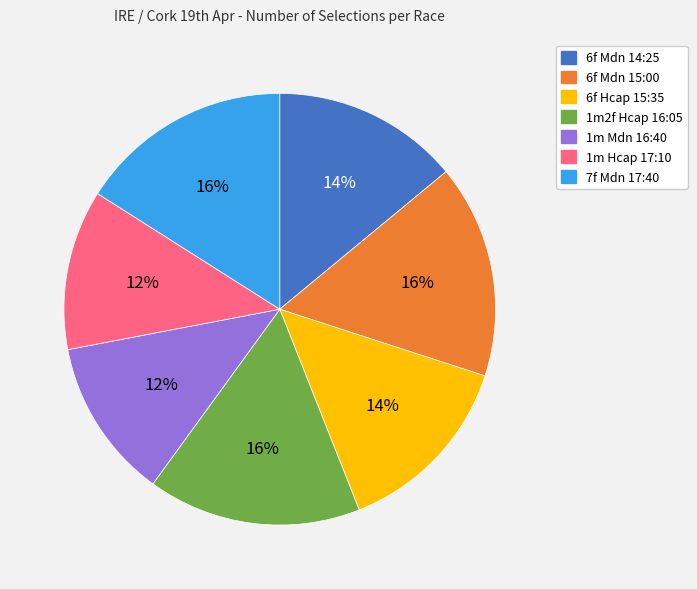

Is there any slice that represents more than half of the pie?

No